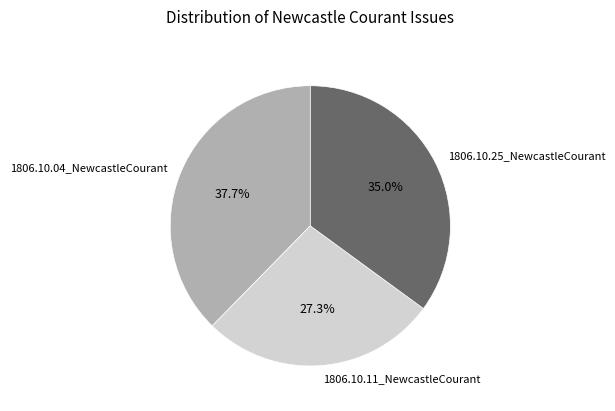

Does any single category account for the majority?

No